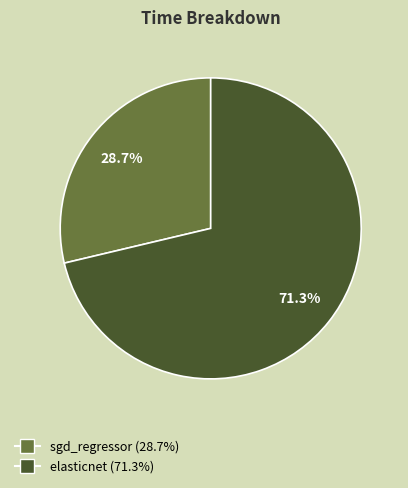

What is the smallest slice in the pie chart?

sgd_regressor